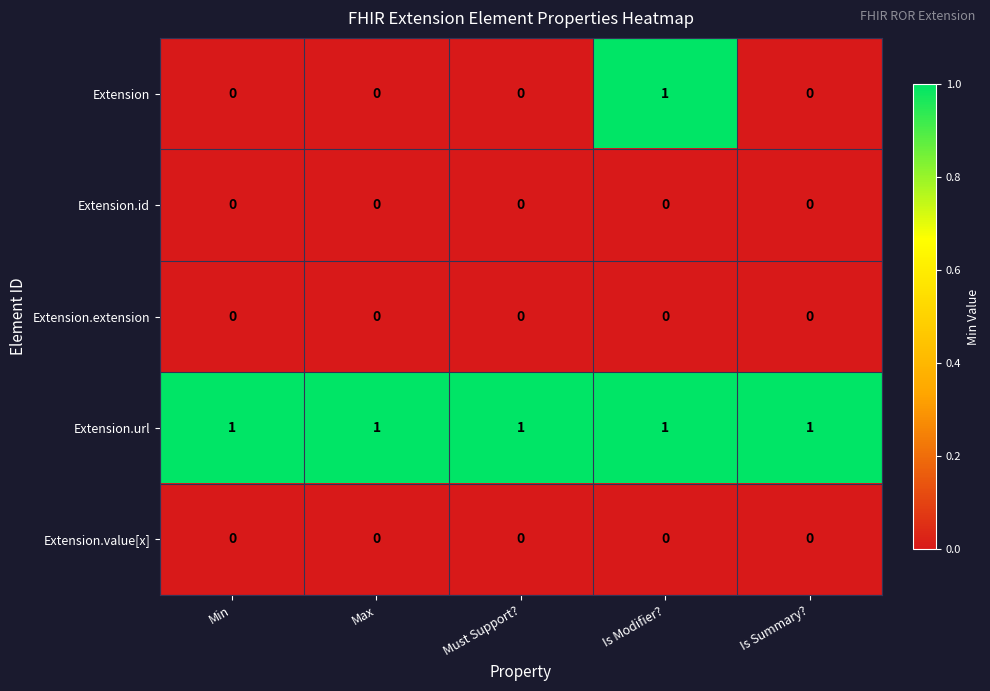

Between Min and Is Modifier?, which series saw the biggest shift?

Extension